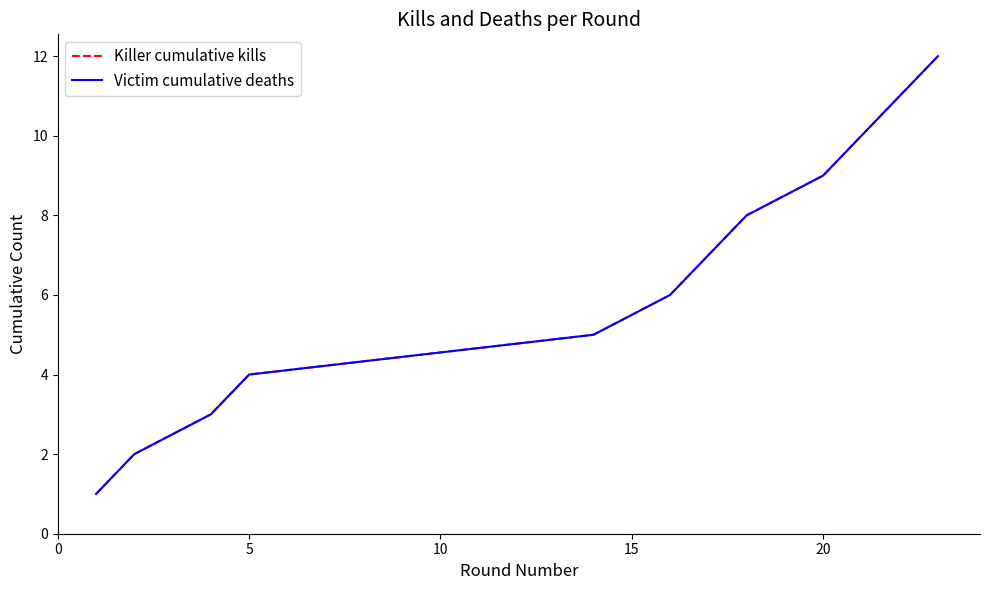

True or false: Killer cumulative kills has more than 0 points higher than both neighbors.

False